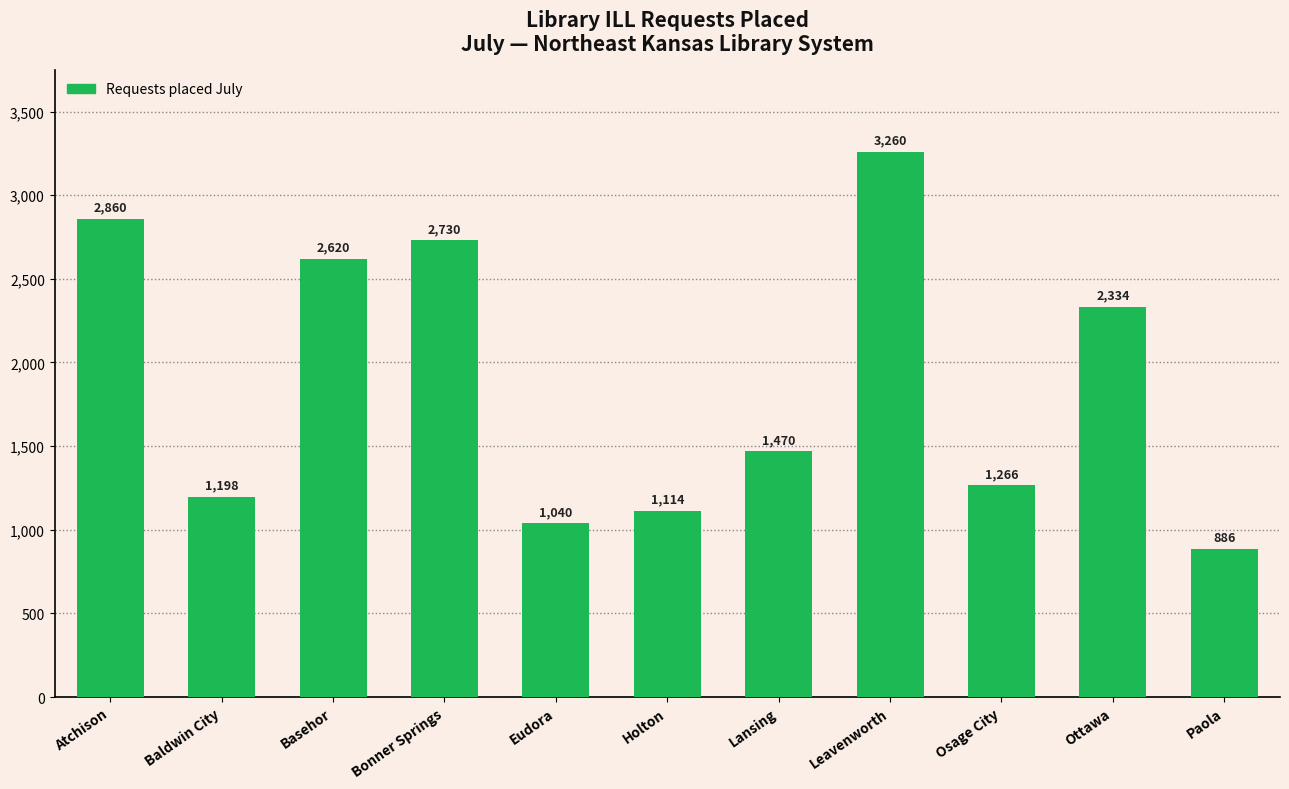

What is the label of the 7th bar from the right?

Eudora